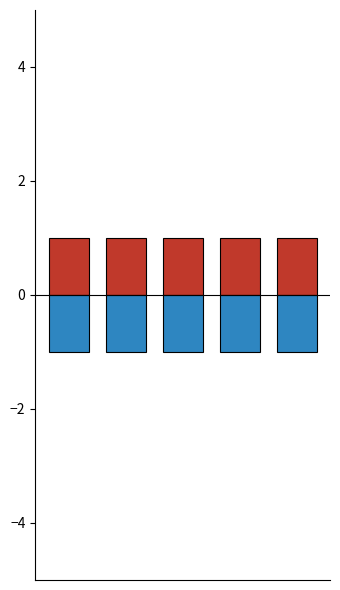

What is the average value of the col_1_neg series?

-1